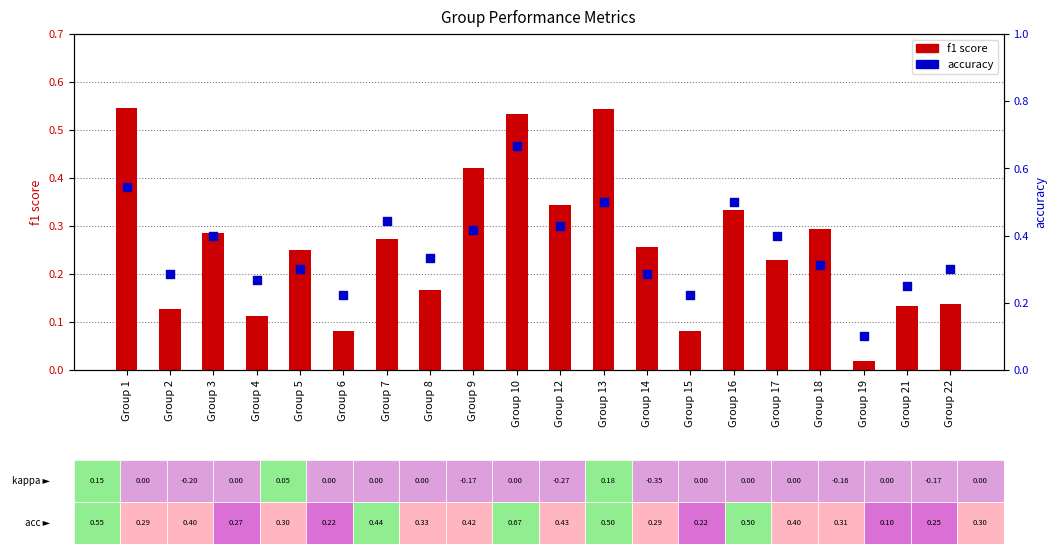

Is the value of f1 score at Group 6 greater than the value of accuracy at Group 14?

No